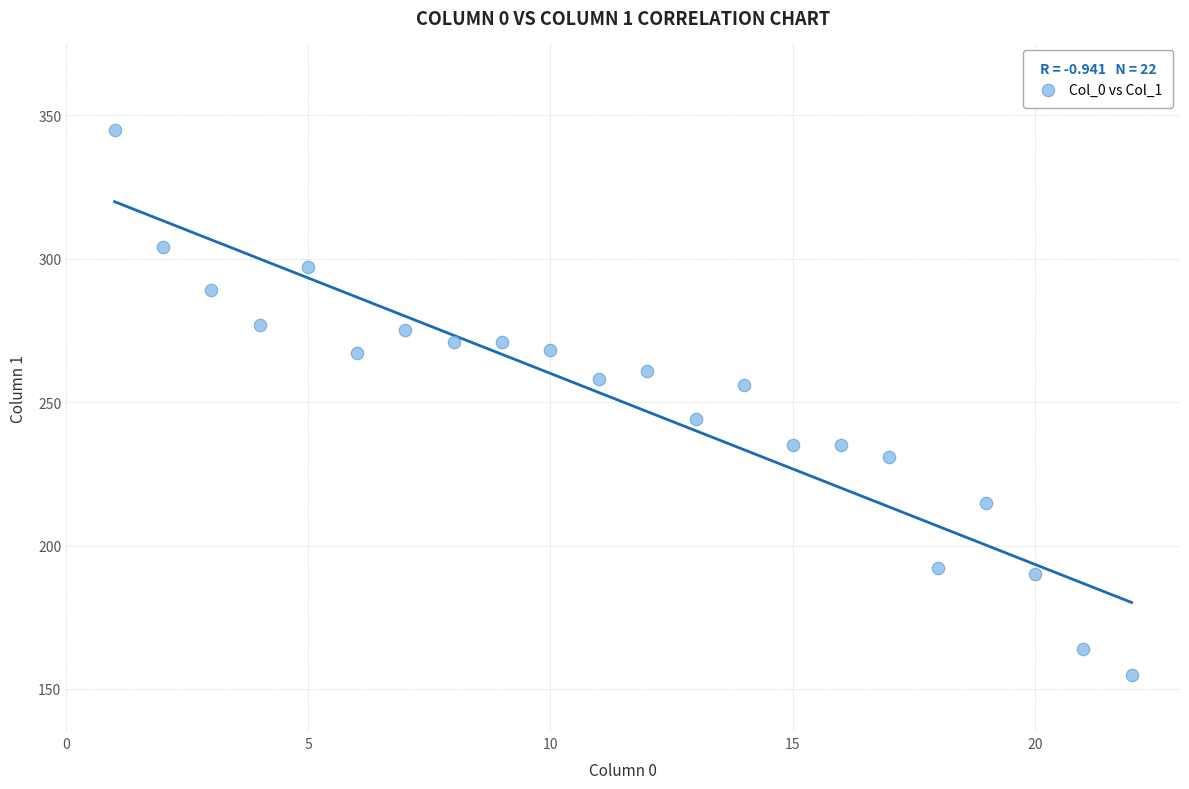

What is the range of Y values (max minus min)?

190